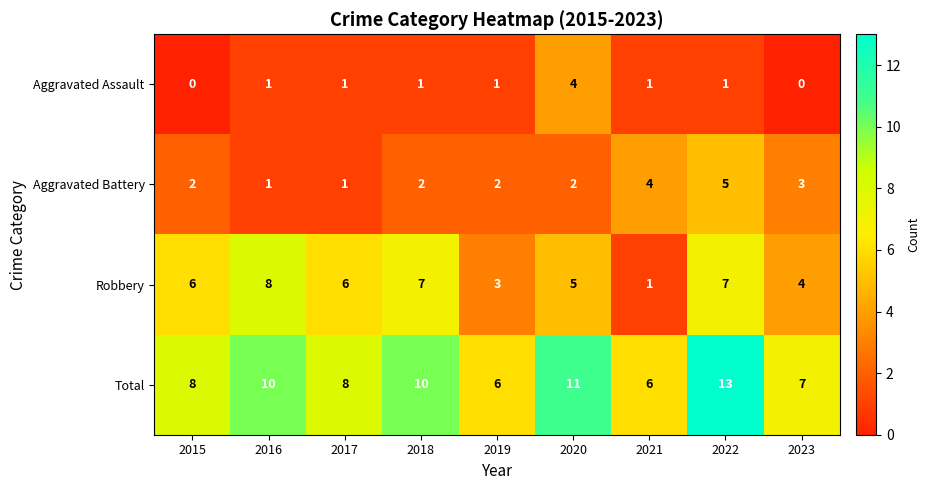

At which category is the sum across all series the highest?

2022